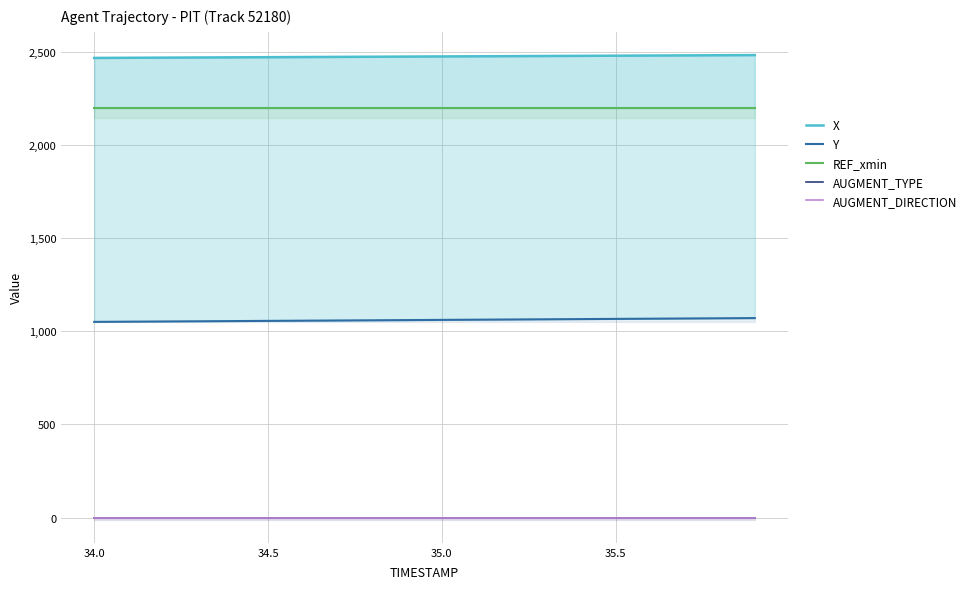

True or false: AUGMENT_DIRECTION and X cross at least once.

False